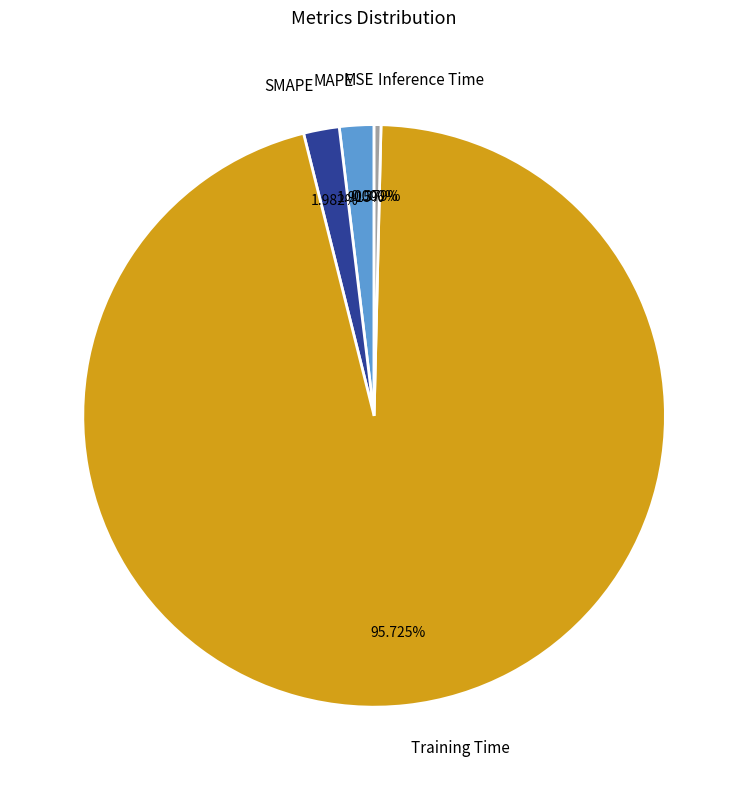

To the nearest percent, what percentage of the pie is MAPE?

2%